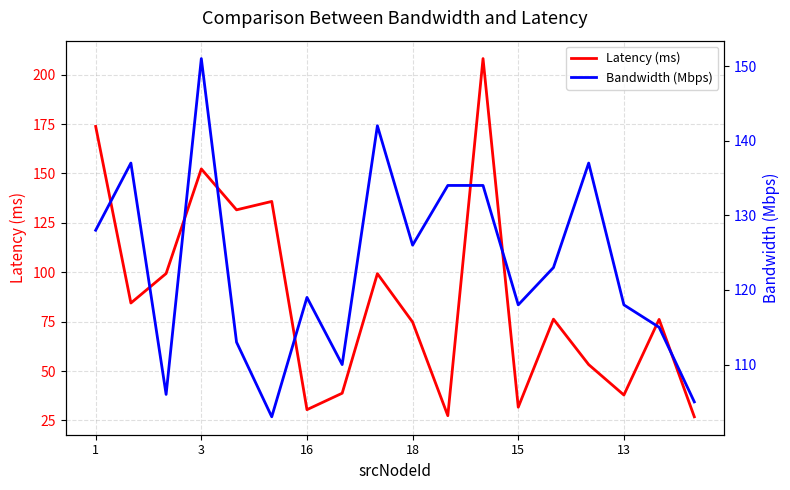

The Latency (ms) series shows 53.3 at 14. True or false?

True